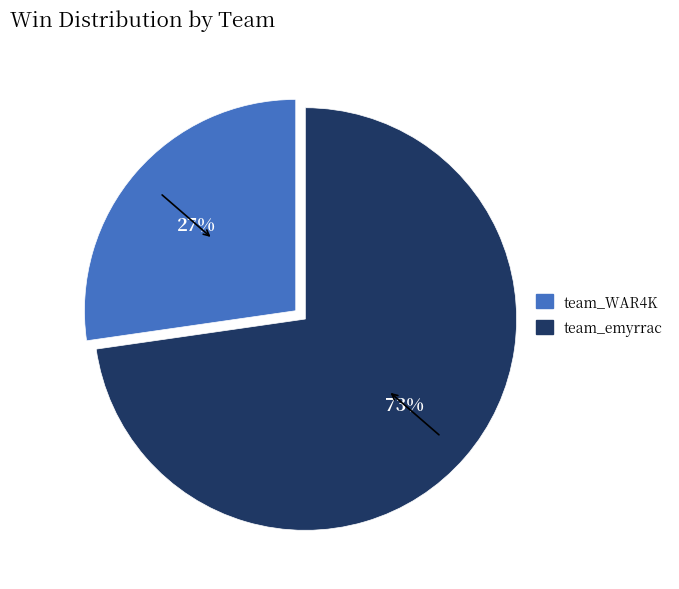

What is the ratio of the value at team_WAR4K to the value at team_emyrrac?

0.4